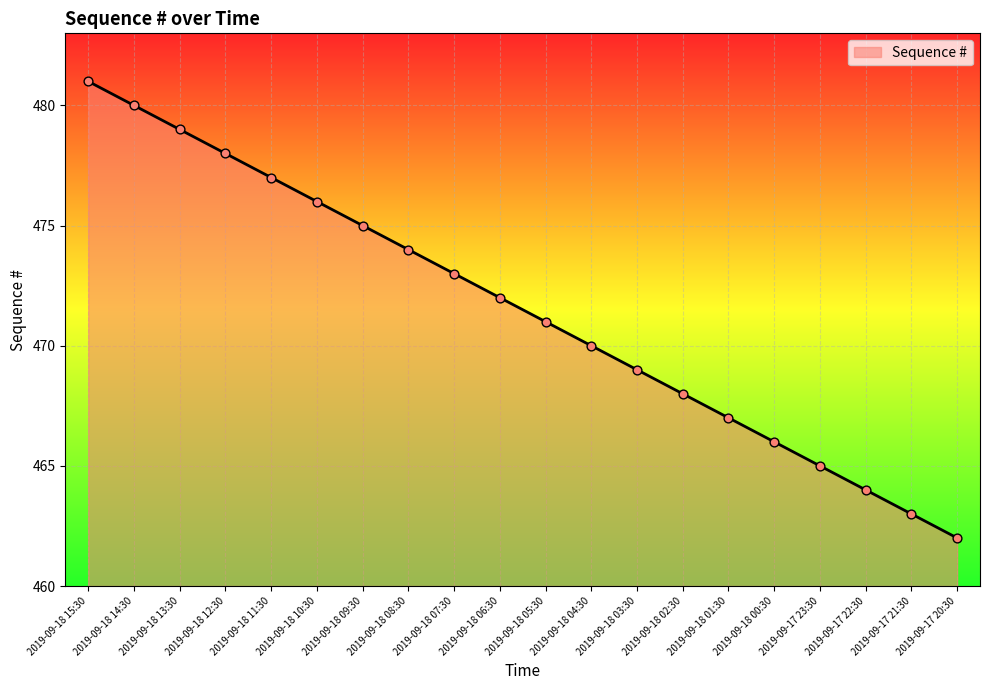

Between 2019-09-18 00:30 and 2019-09-18 09:30, which is larger?

2019-09-18 09:30